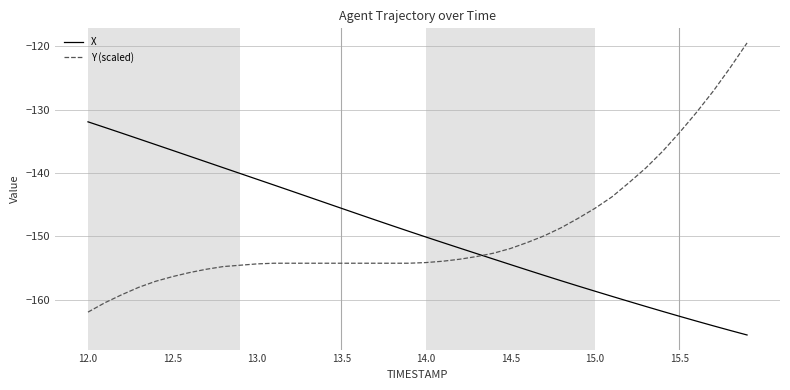

What is the difference between the second highest and minimum values in the X series?

32.8